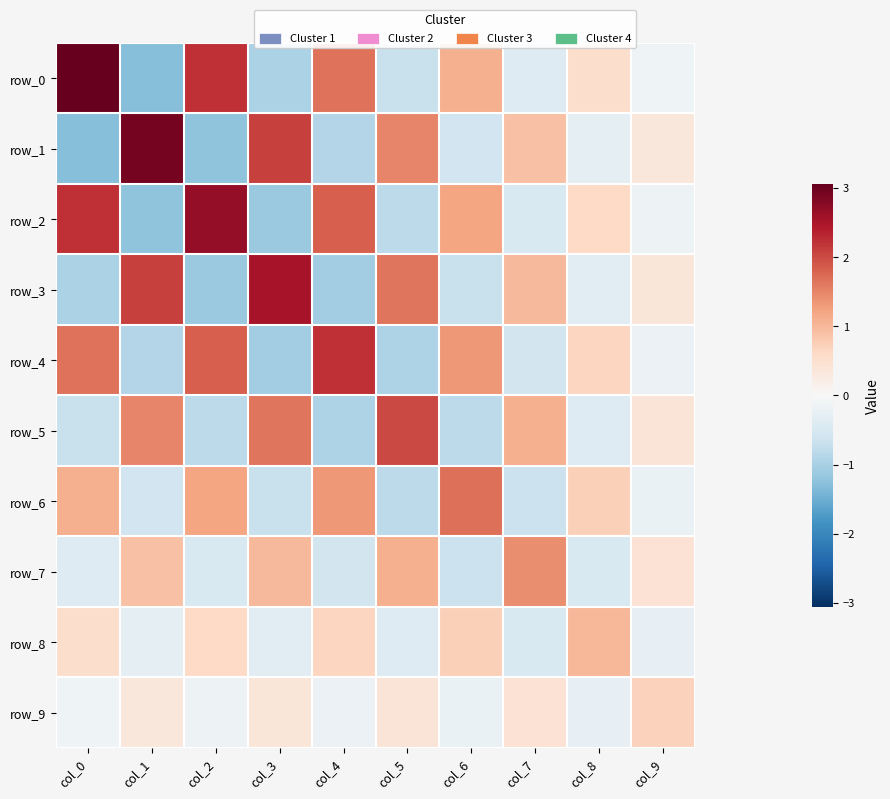

Which label corresponds to the largest value in the chart?

col_0